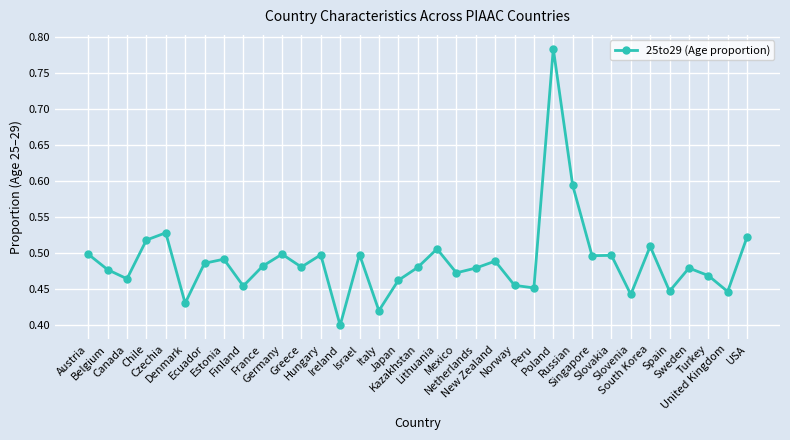

The chart shows a value of 0.4 at Italy. True or false?

True